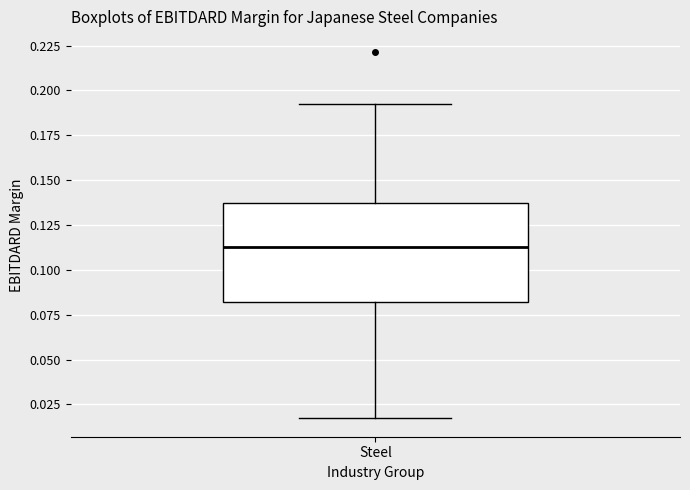

Read this box plot against the y-axis: the position of the median line, the range covered by the box, and the ends of both whiskers. The values are not printed on the chart, so give them approximately, as read against the axis.

median 0.115, box 0.080 to 0.135, whiskers 0.015 to 0.190